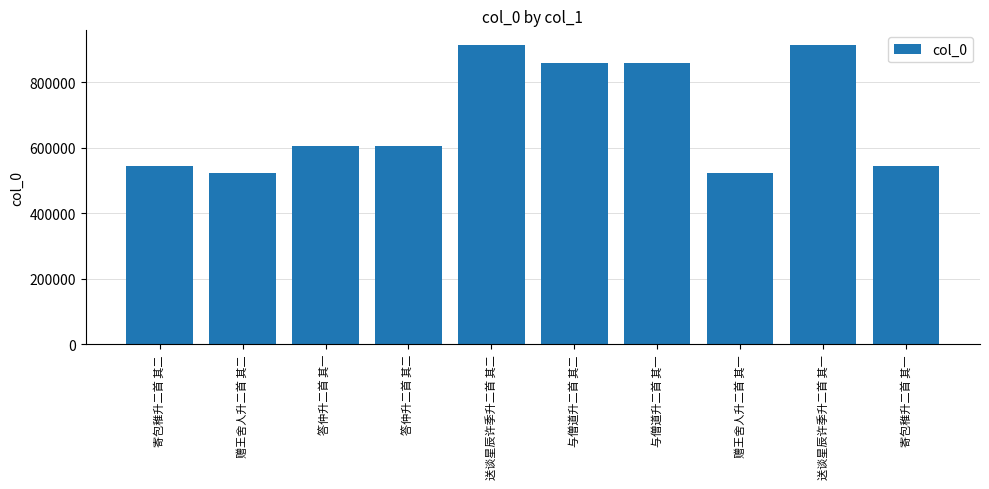

Is it true that the value at 赠王舍人升二首 其一 is 522692?

True